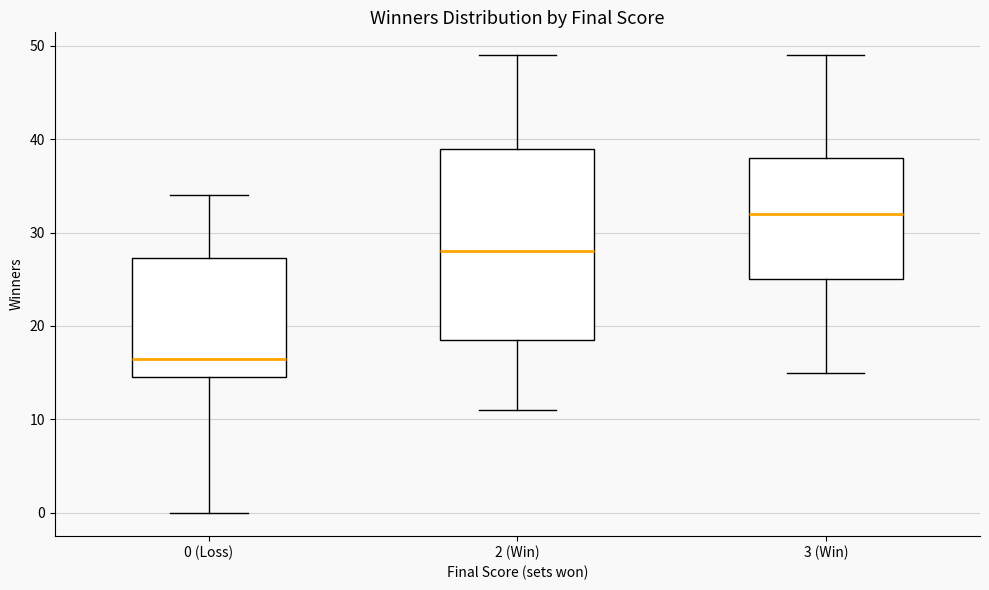

Where is the upper edge of the box for 2 (Win) on the y-axis? The values are not printed on the chart, so give them approximately, as read against the axis.

39